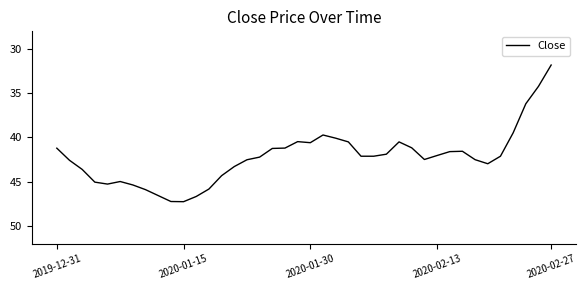

What is the maximum value shown in the chart?

47.3